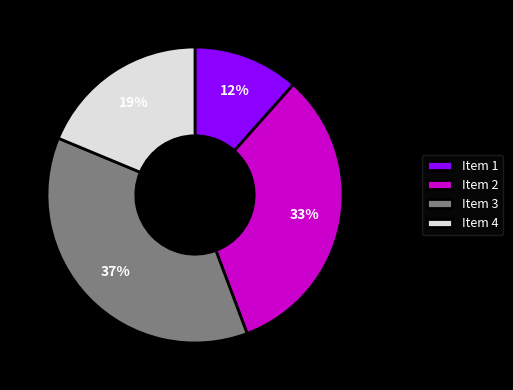

To the nearest percent, what percentage of the pie is Item 4?

19%